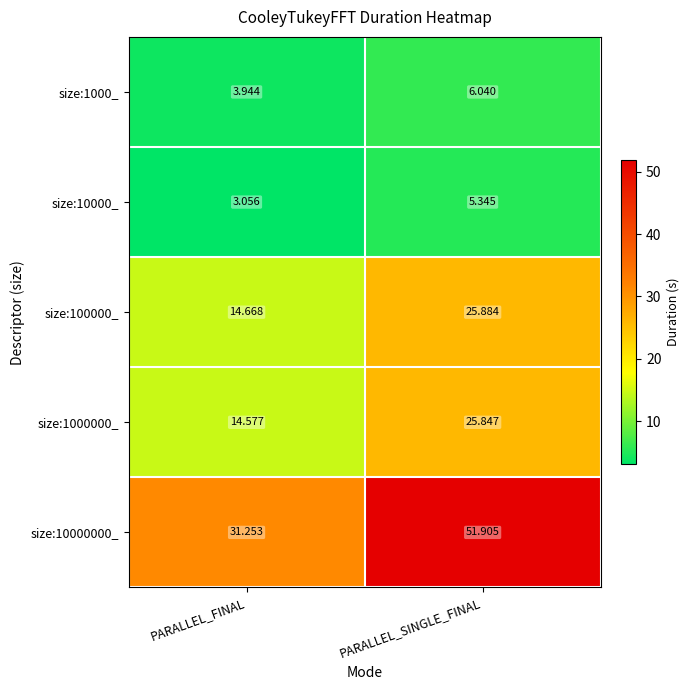

What is the spread (max minus min) of values at PARALLEL_FINAL?

28.2